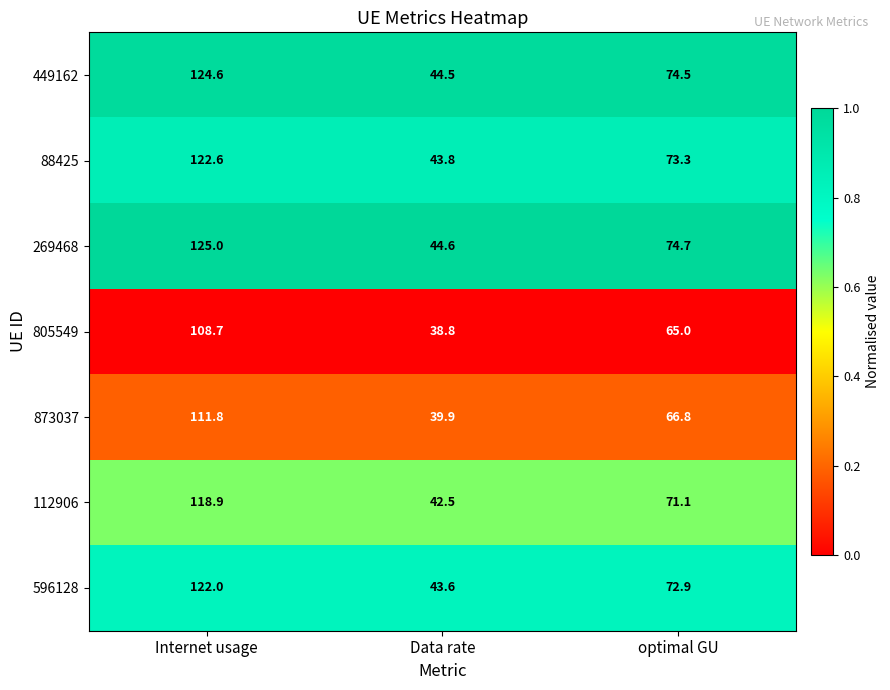

Count the number of categories in the chart.

3